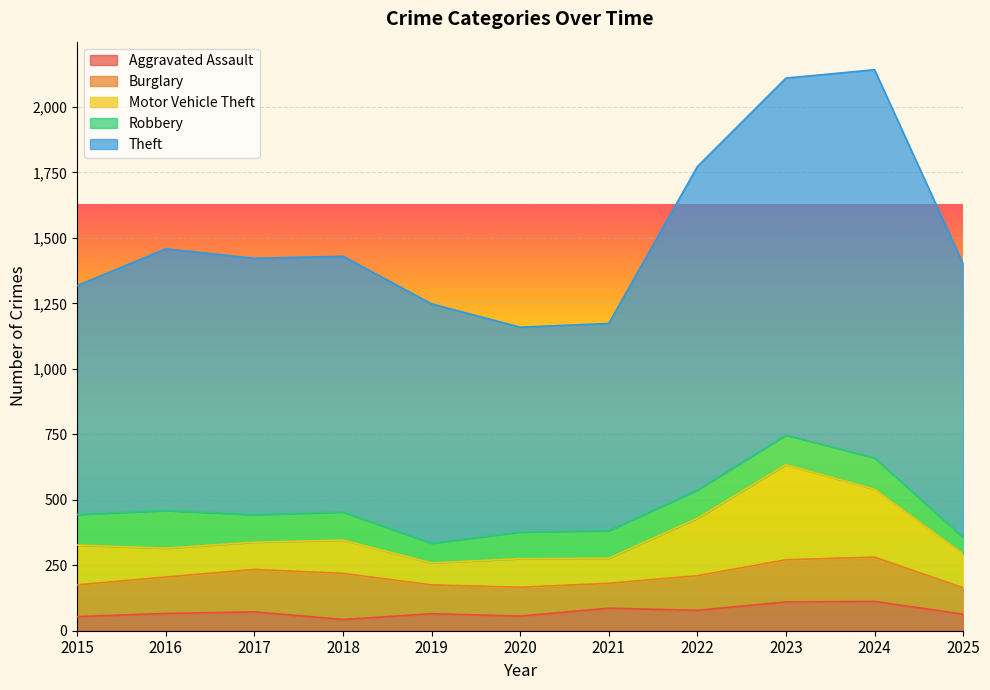

Where do Robbery and Burglary first cross each other?

2015 and 2016